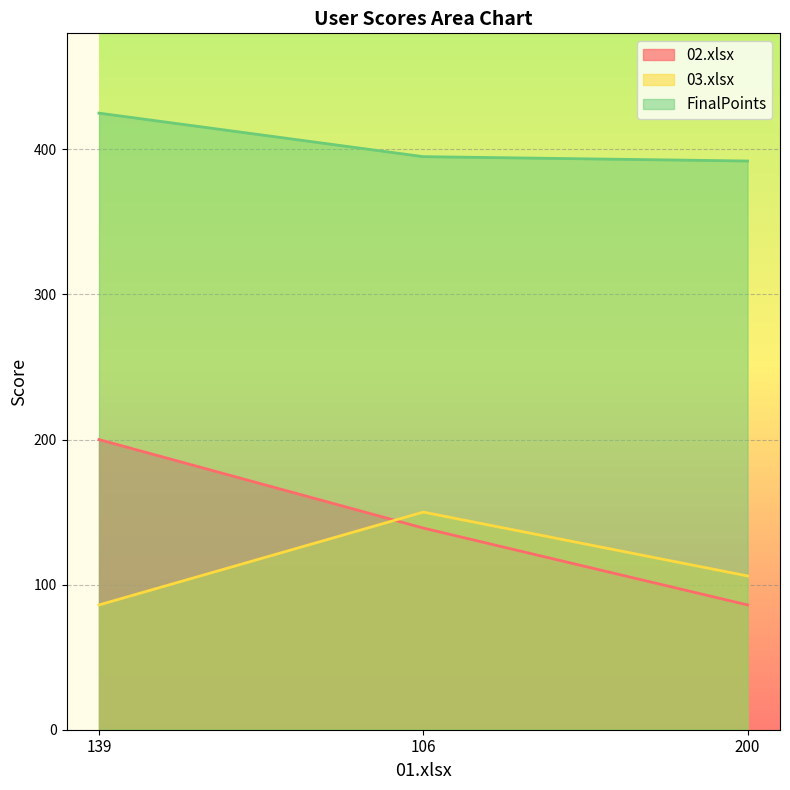

How many 02.xlsx values are between 86 and 200?

3